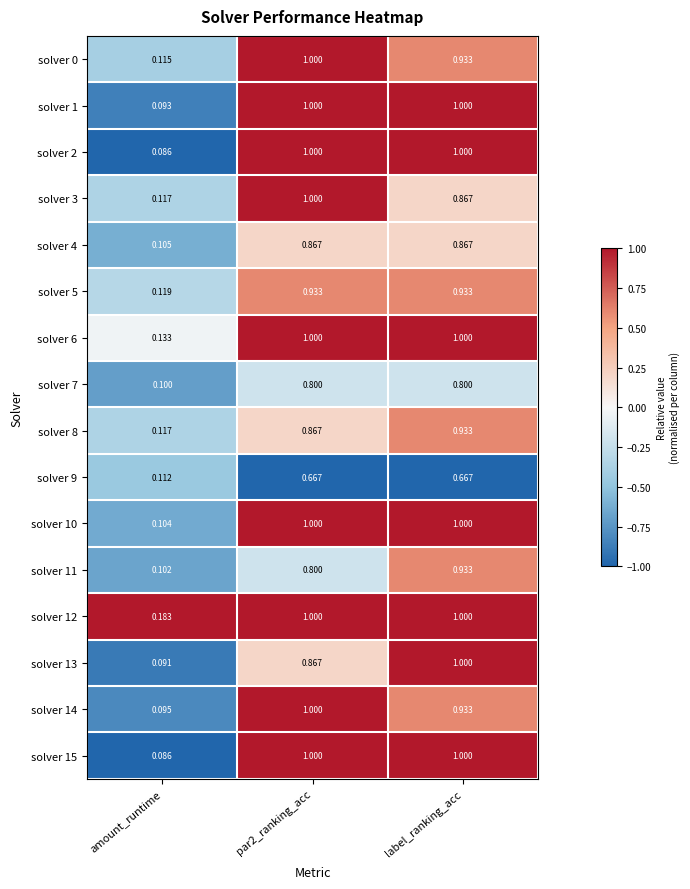

Is the value of solver 4 at amount_runtime greater than the value of solver 12 at label_ranking_acc?

No